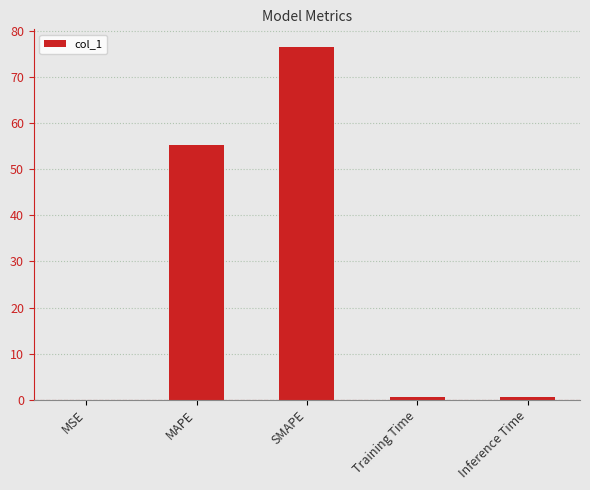

True or false: the data shows 55.4 at MAPE.

True